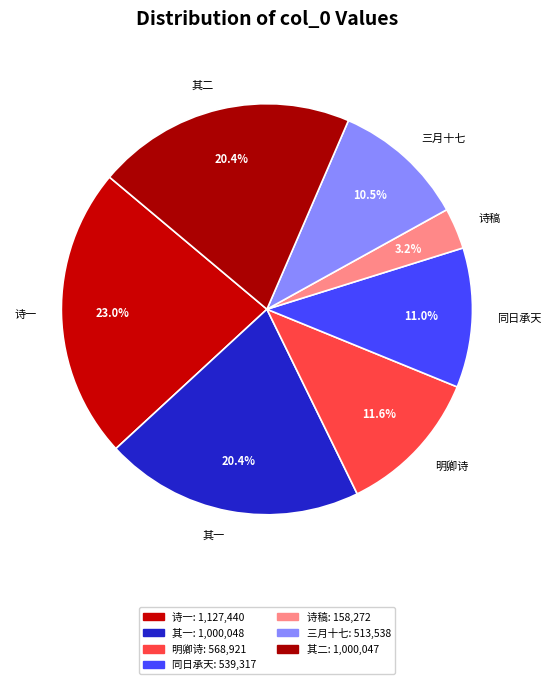

Which has a higher value, 诗一 or 同日承天?

诗一